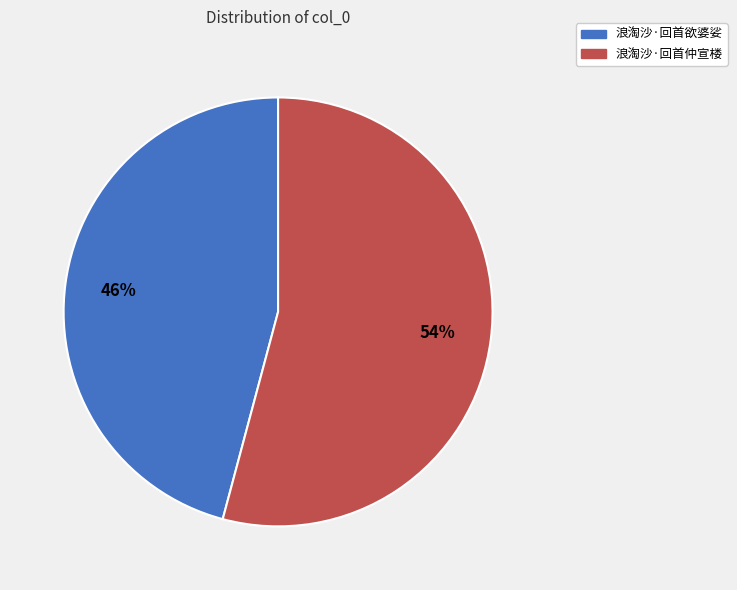

Is 浪淘沙·回首欲婆娑 the majority of the pie?

No